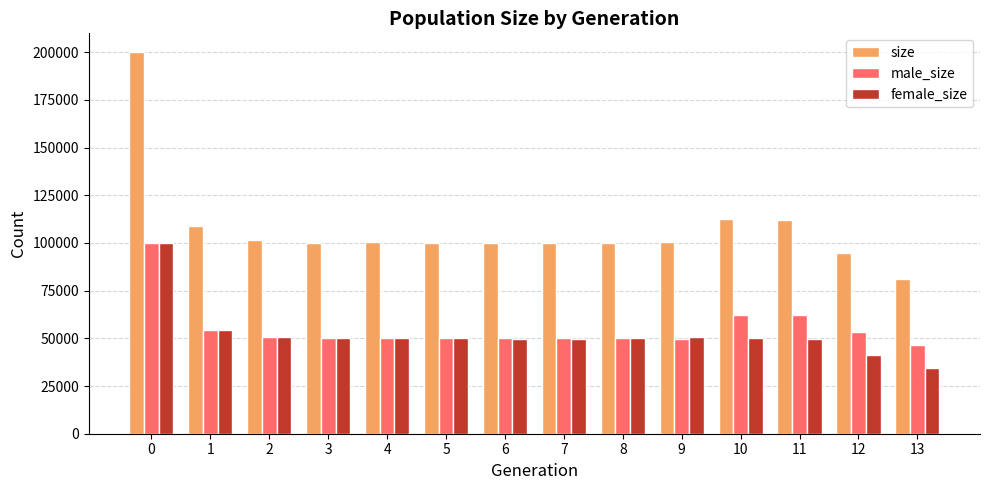

Which series has the largest range (max minus min)?

size